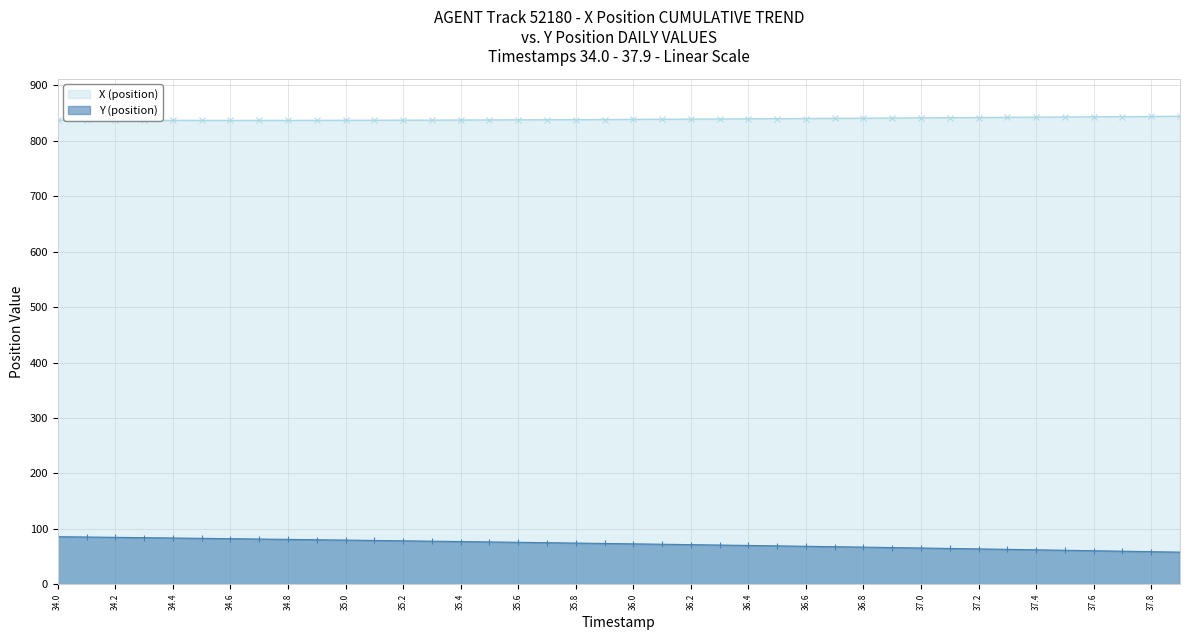

Rank the series by their maximum value, from highest to lowest.

X (position), Y (position)